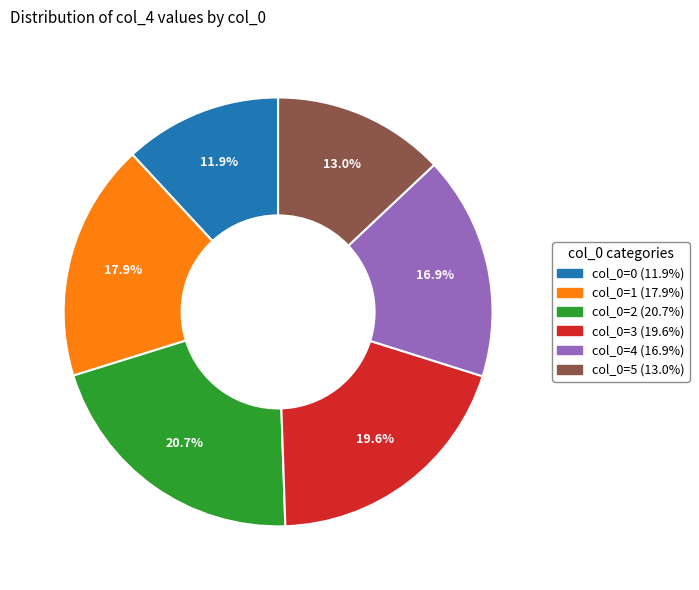

Is there a majority slice in this chart?

No